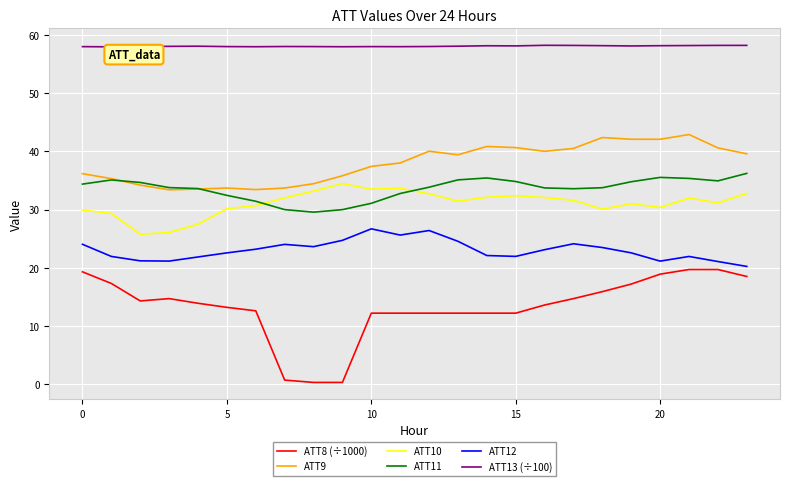

Which series has the largest total across all categories?

ATT13 (÷100)